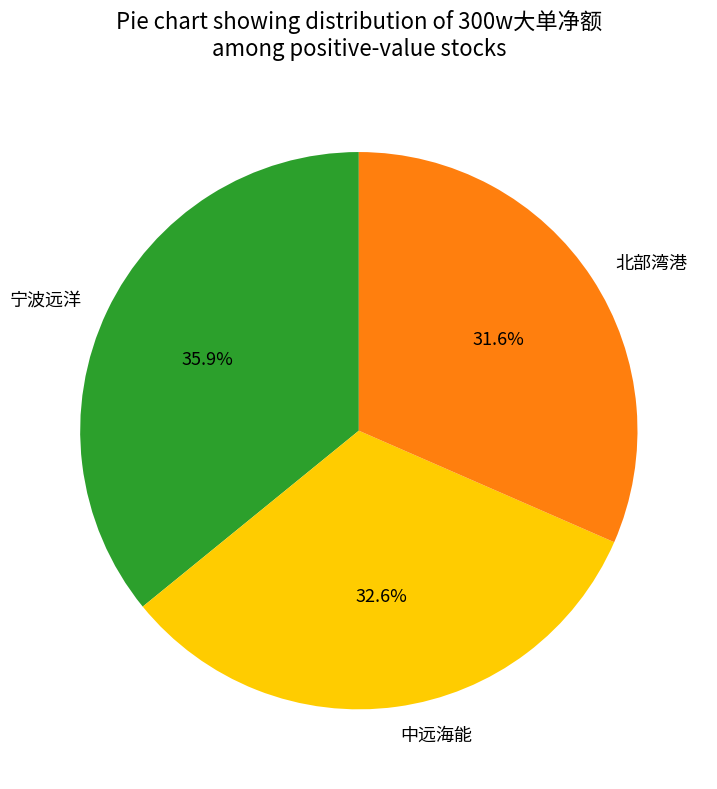

What percentage is NOT represented by 北部湾港?

68.4%